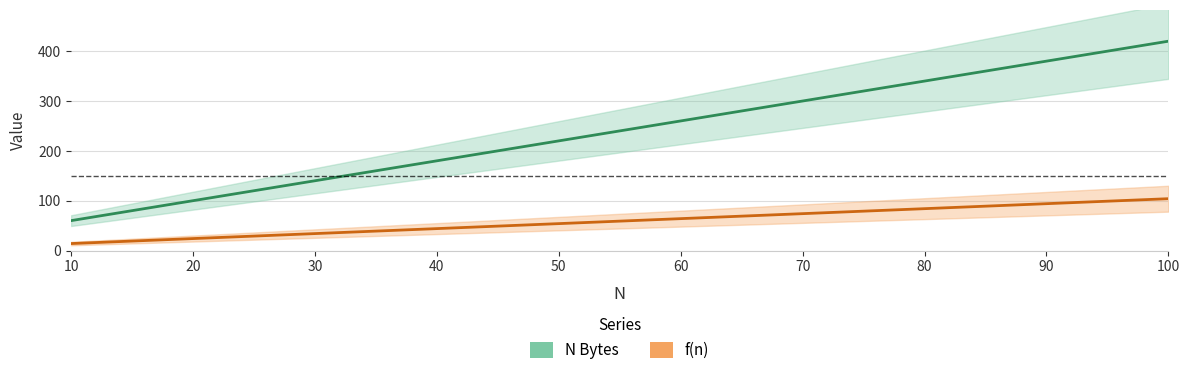

How many f(n) values are between 34 and 84?

6